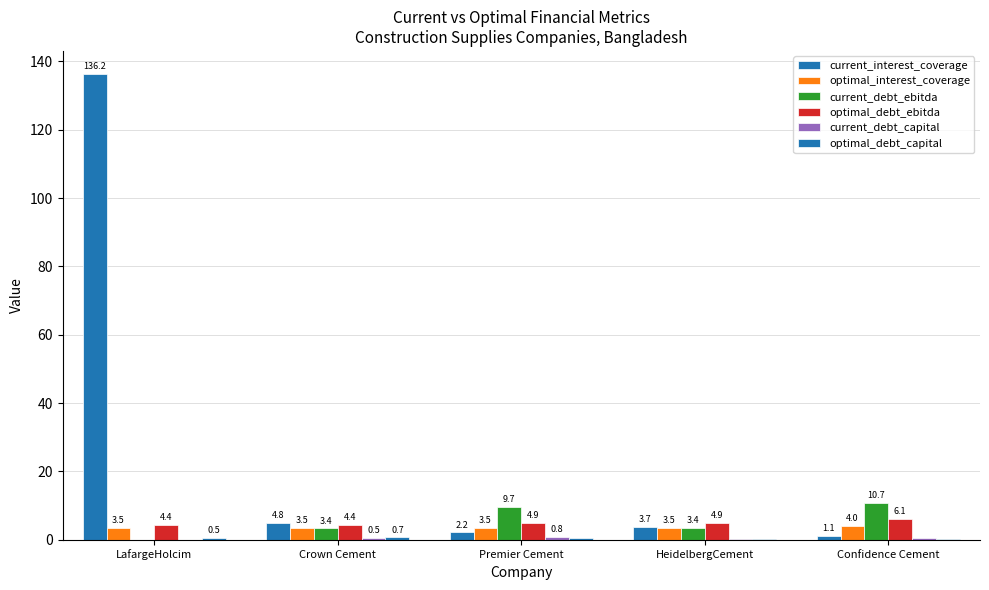

Does the chart contain stacked bars?

No